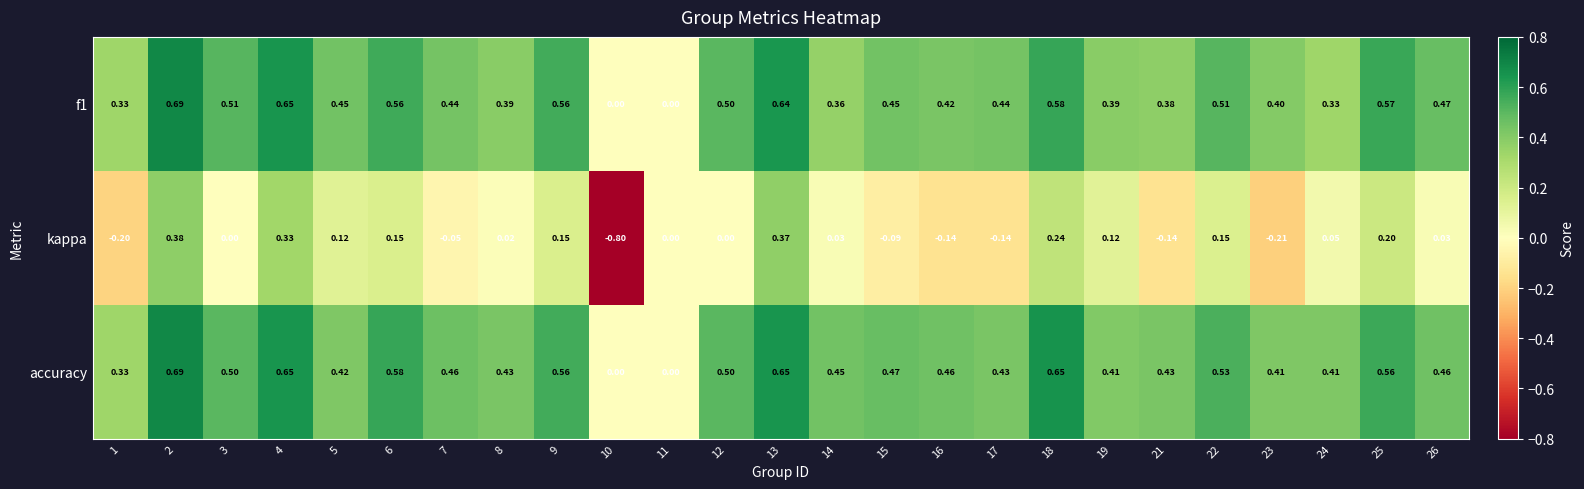

What is the total value across all series at 15?

0.8